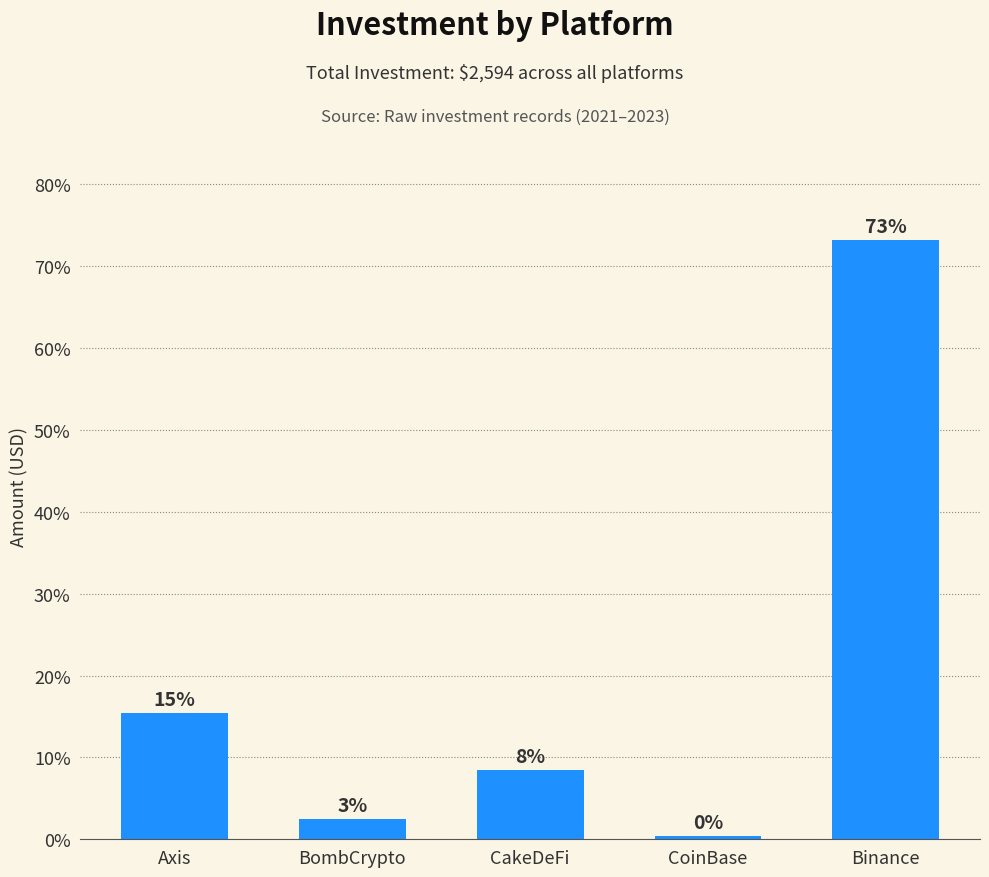

List the labels in order of value, largest first.

Binance, Axis, CakeDeFi, BombCrypto, CoinBase